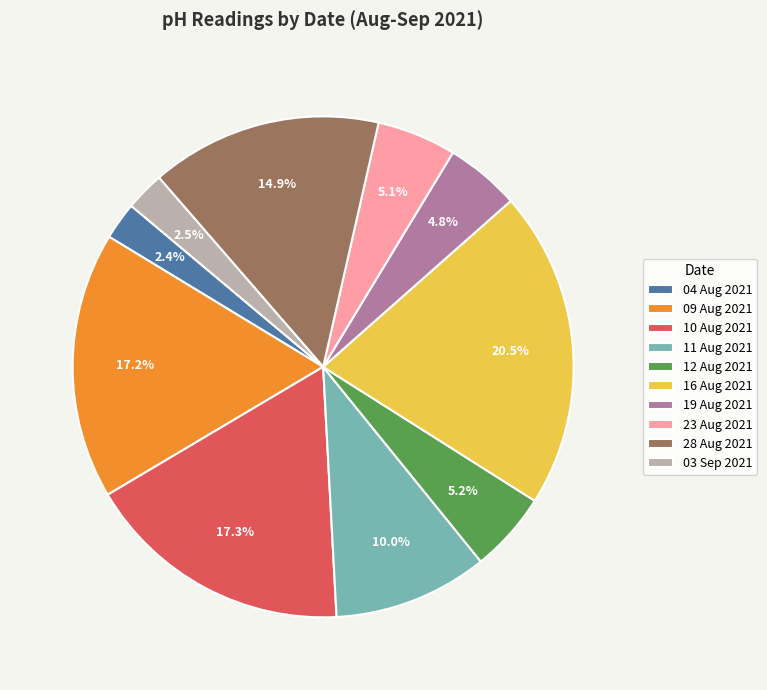

Approximately how many times larger is the value at 16 Aug 2021 compared to 04 Aug 2021?

8.5